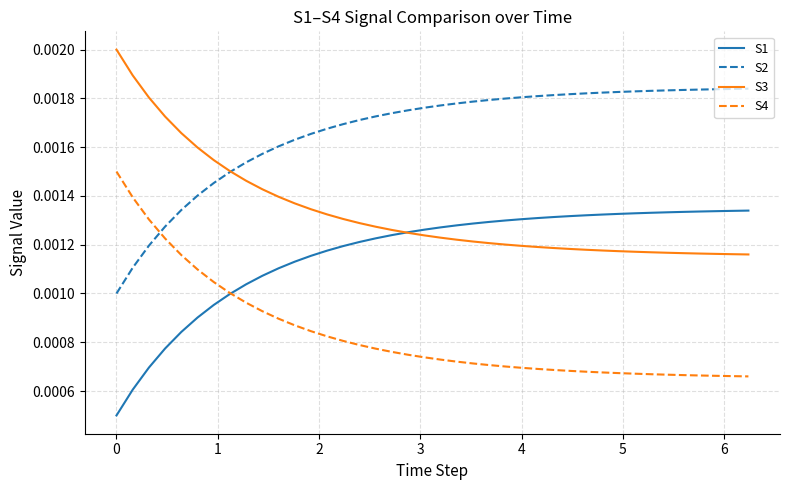

Is this an area chart (filled region under the line)?

No